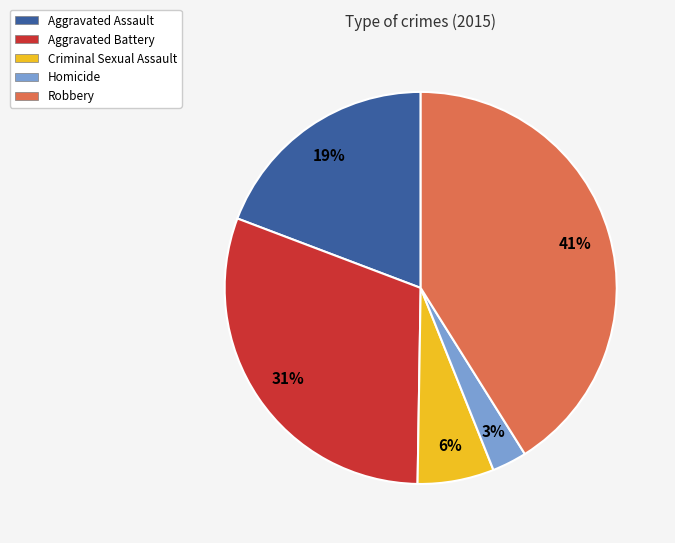

The Criminal Sexual Assault slice represents 13% of the pie. True or false?

False